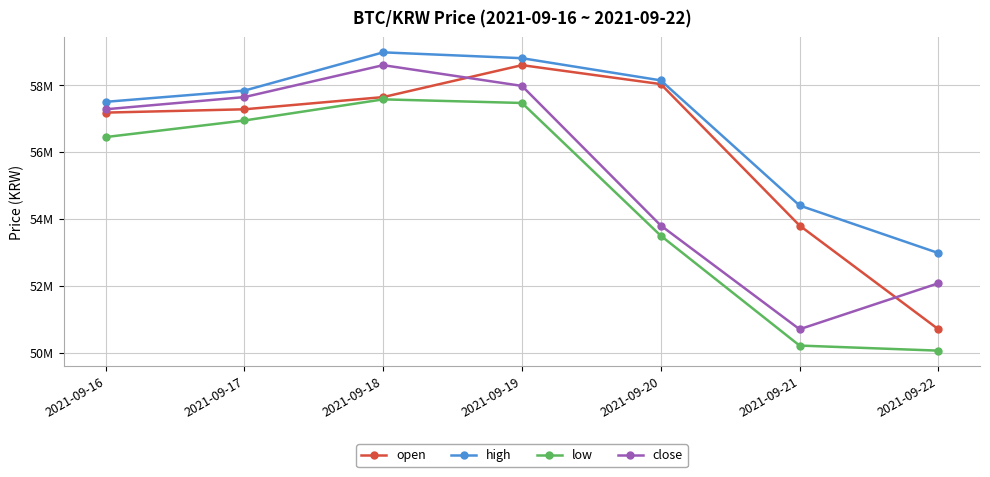

What is the total value across all series at 2021-09-21?

209111000